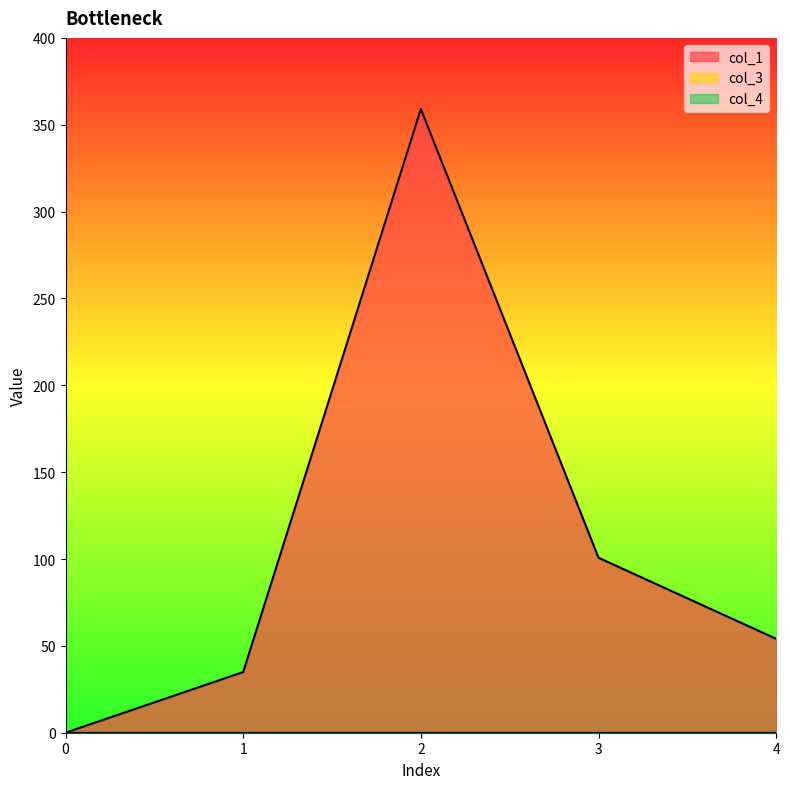

What are all the series names shown in the legend?

col_1, col_3, col_4